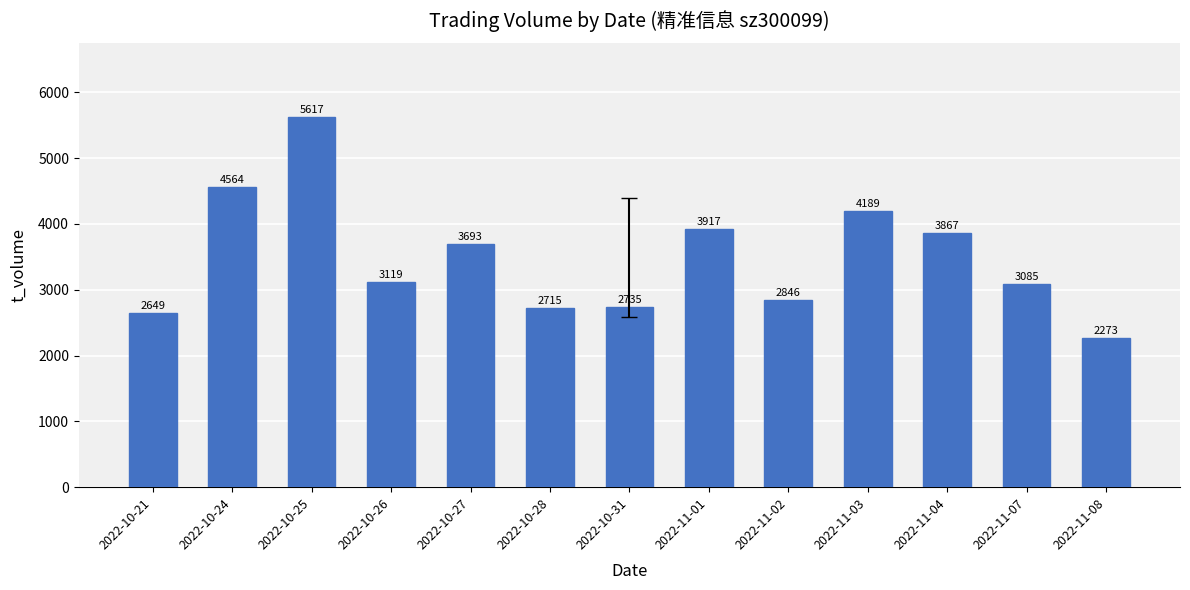

At which label is the value closest to 3945?

2022-11-01